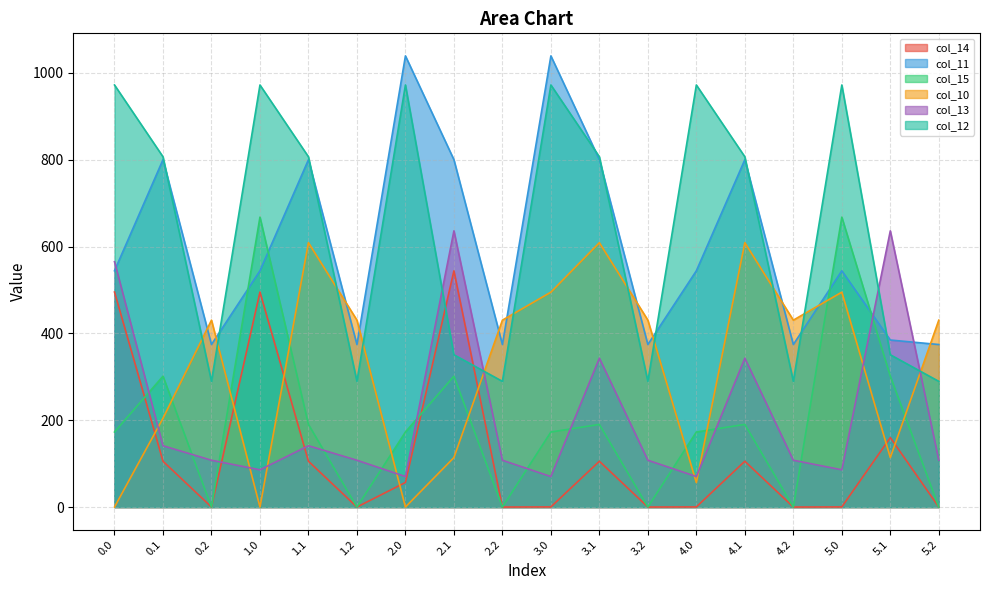

Is the value of col_13 at 3.1 greater than the value of col_12 at 4.0?

No